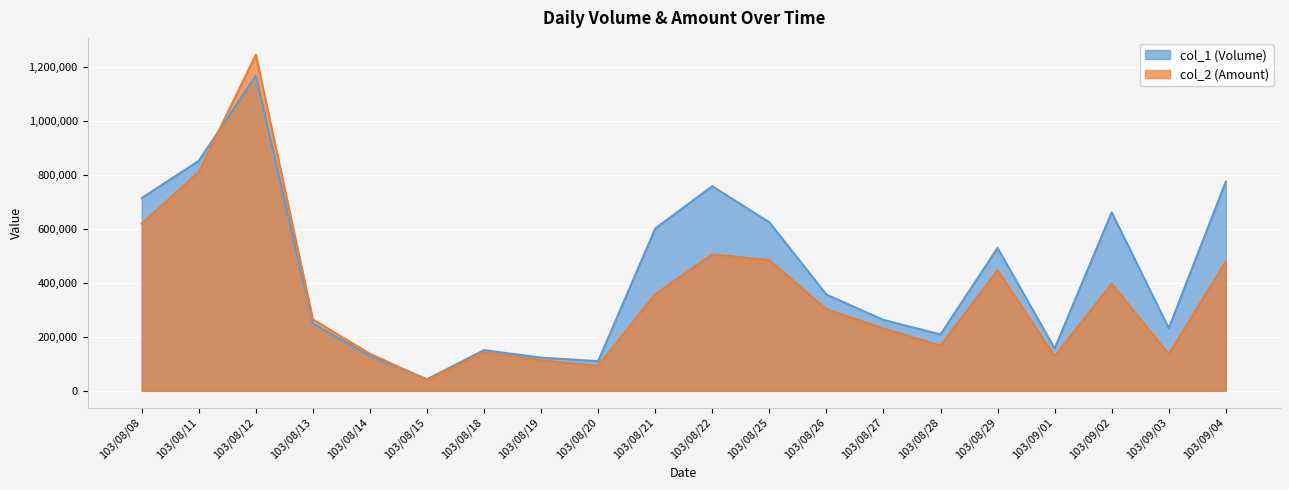

Which category has the lowest value in the col_1 (Volume) series?

103/08/15